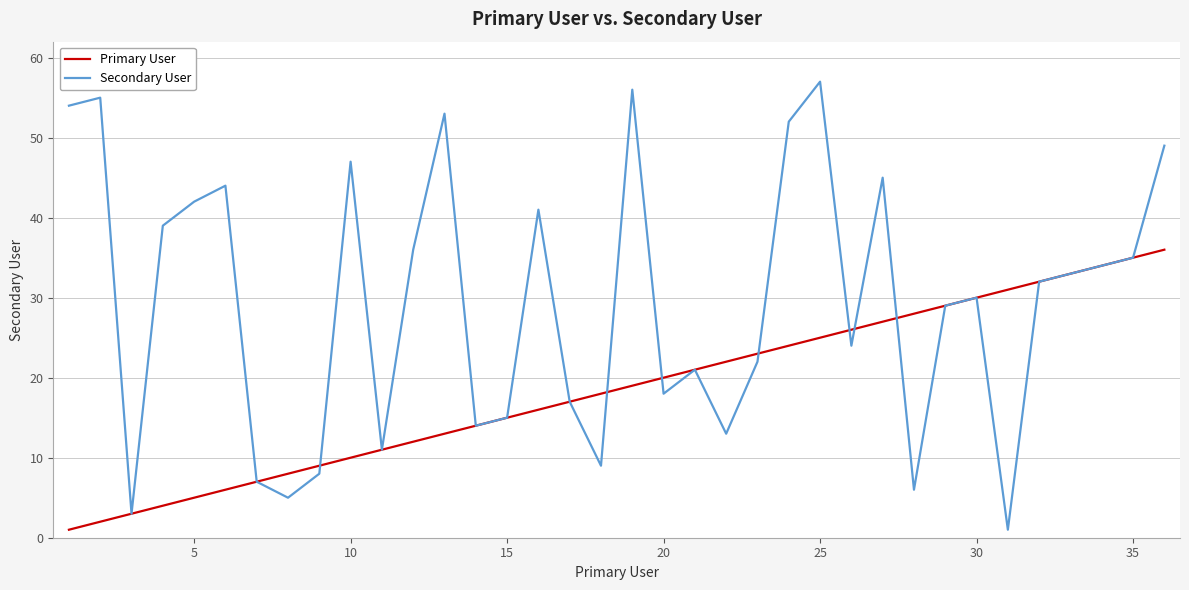

Which series has the largest total across all categories?

Secondary User